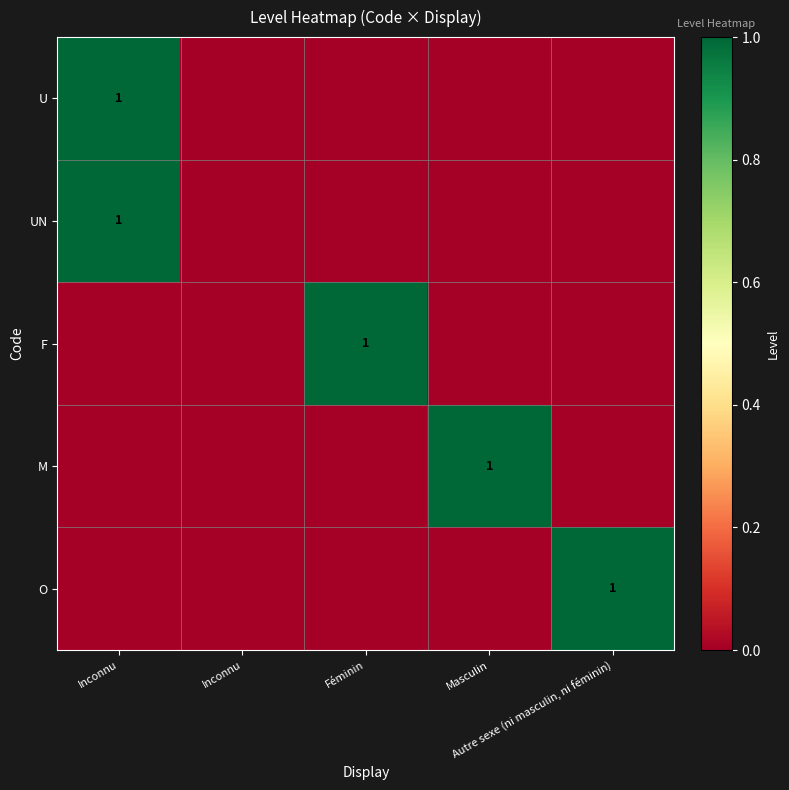

How many categories are shown in the chart?

5